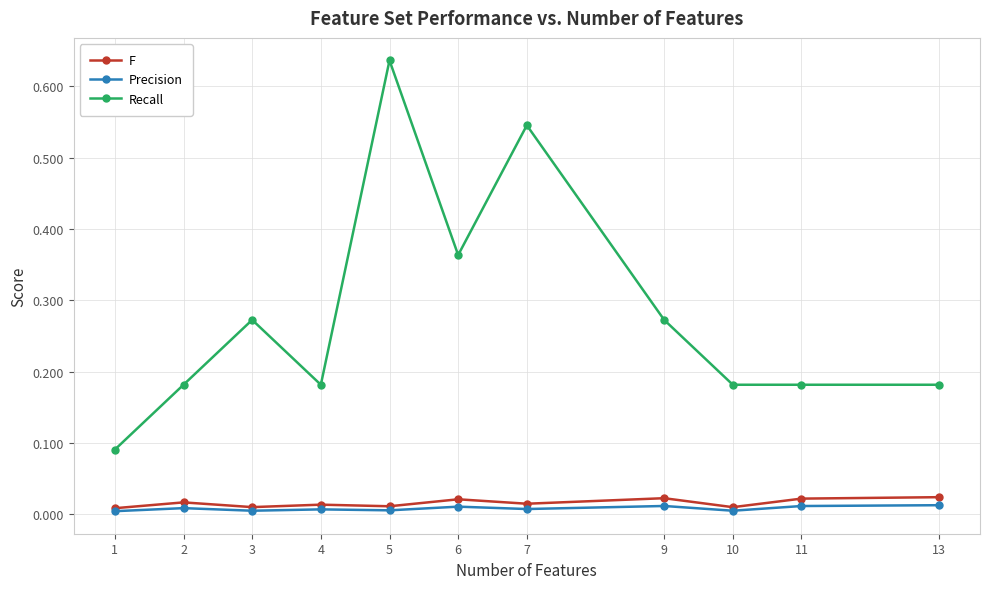

True or false: Precision and Recall intersect in this chart.

False